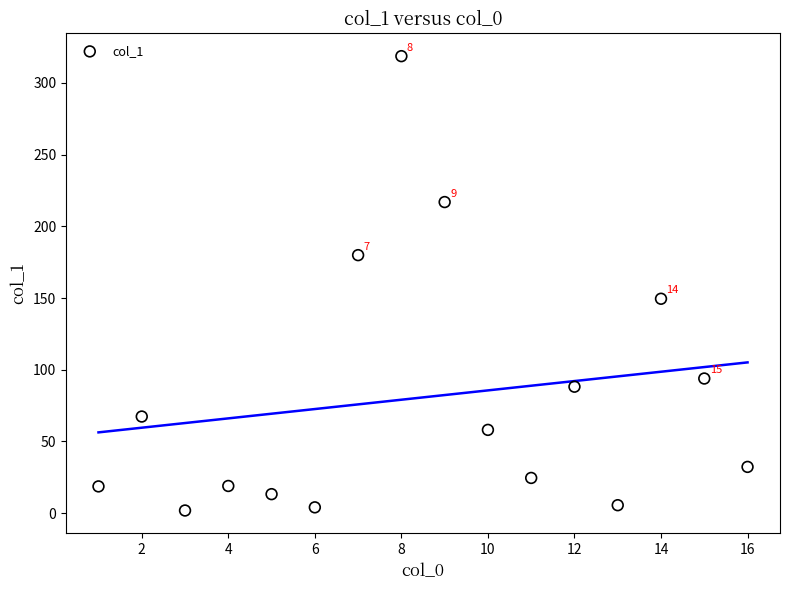

What Y value in the scatter plot is closest to 160?

149.5